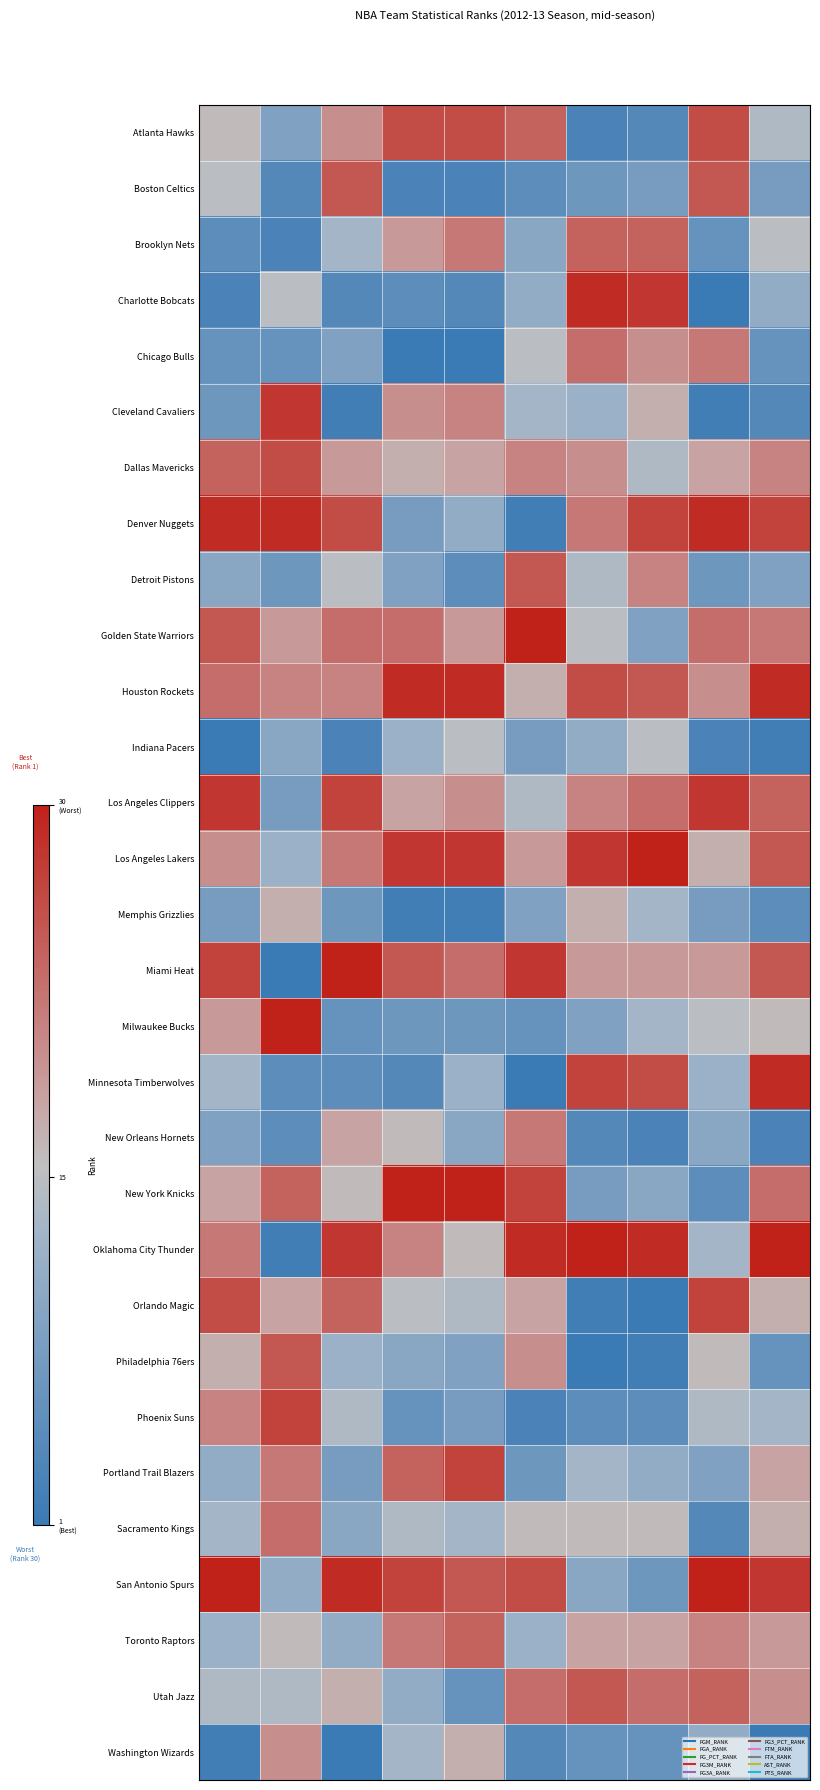

Count the number of data series in this chart.

30